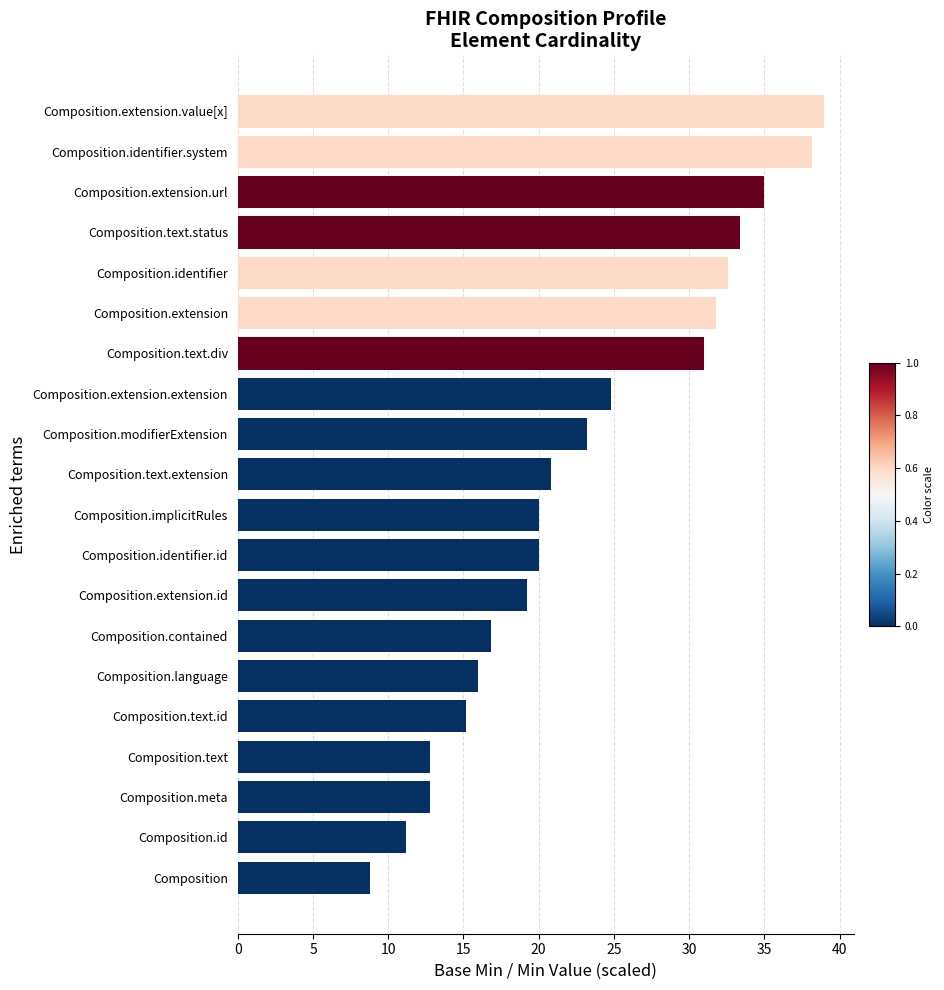

Where is the data nearest to the value 23?

Composition.modifierExtension